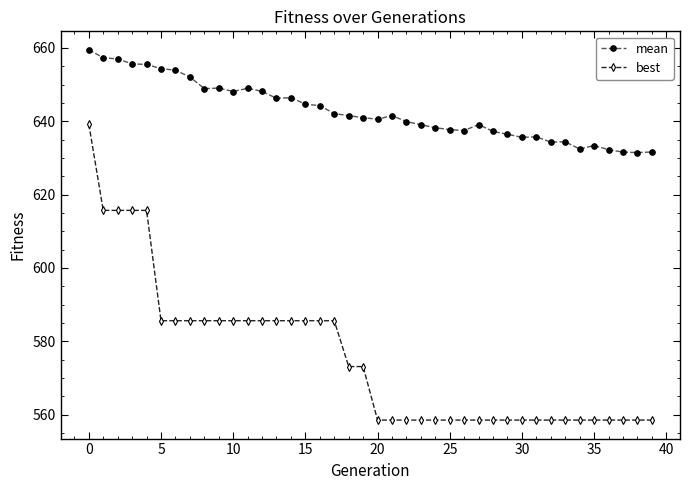

What is the minimum value shown in the chart?

558.5